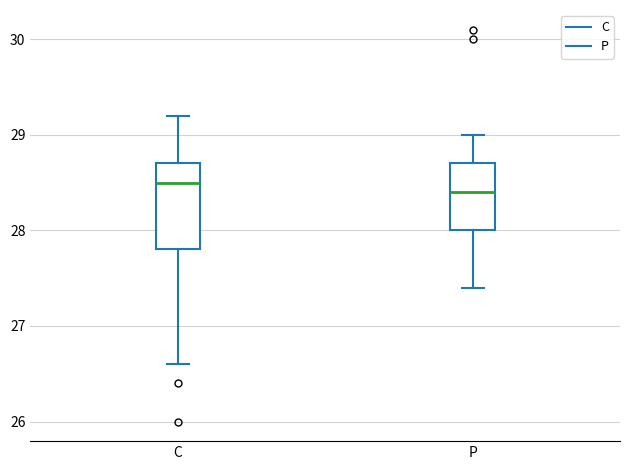

Comparing the boxes themselves (not the whiskers), which one is the tallest?

C